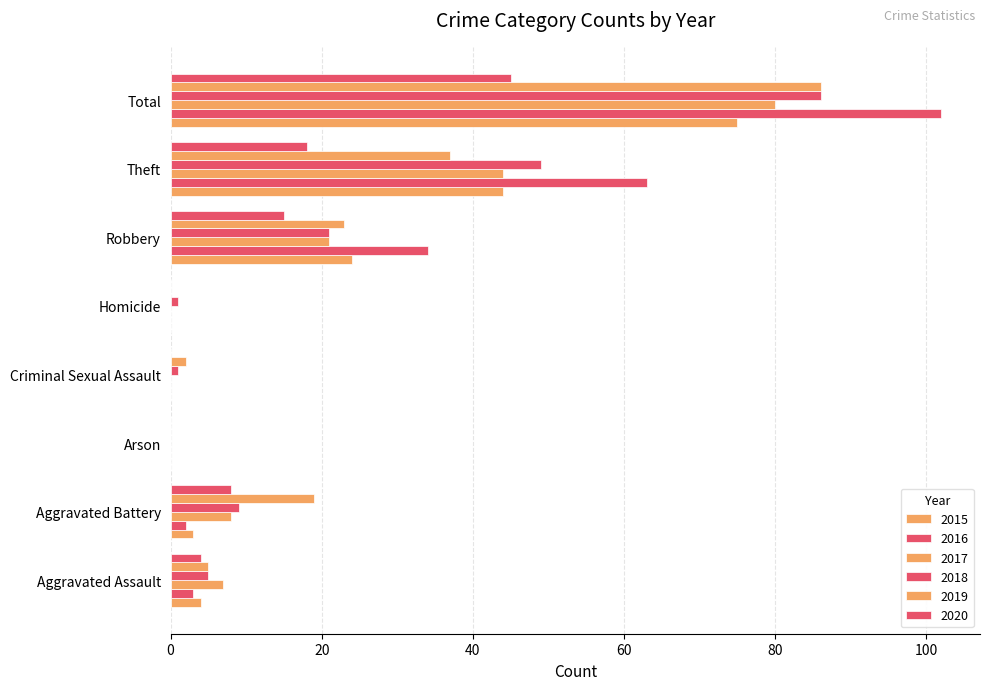

At how many categories does at least one series exceed 52?

2